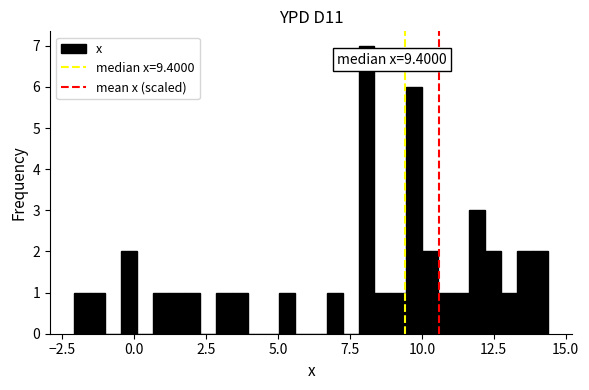

Around what value on the x-axis is the tallest bar? Give the approximate position of its centre, as read against the axis.

8.0